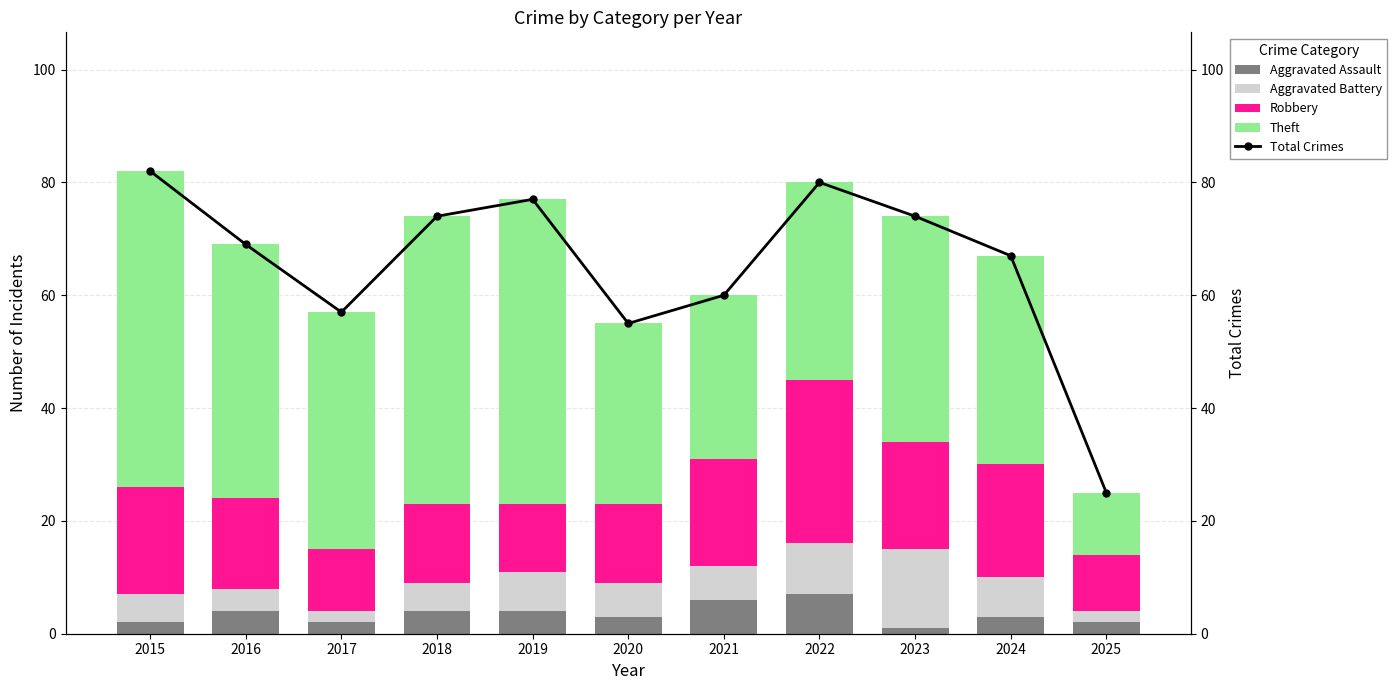

What is the total value across all series at 2016?

138